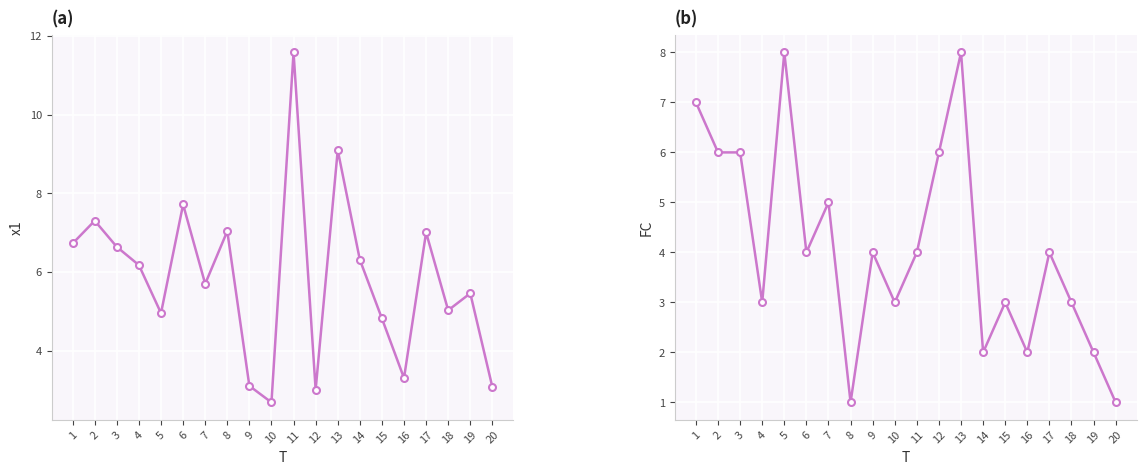

Where is FC nearest to the value 4?

6